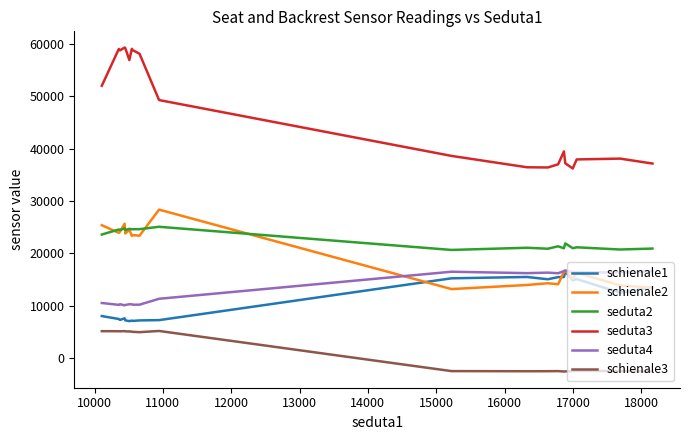

True or false: seduta3 and seduta4 intersect in this chart.

False